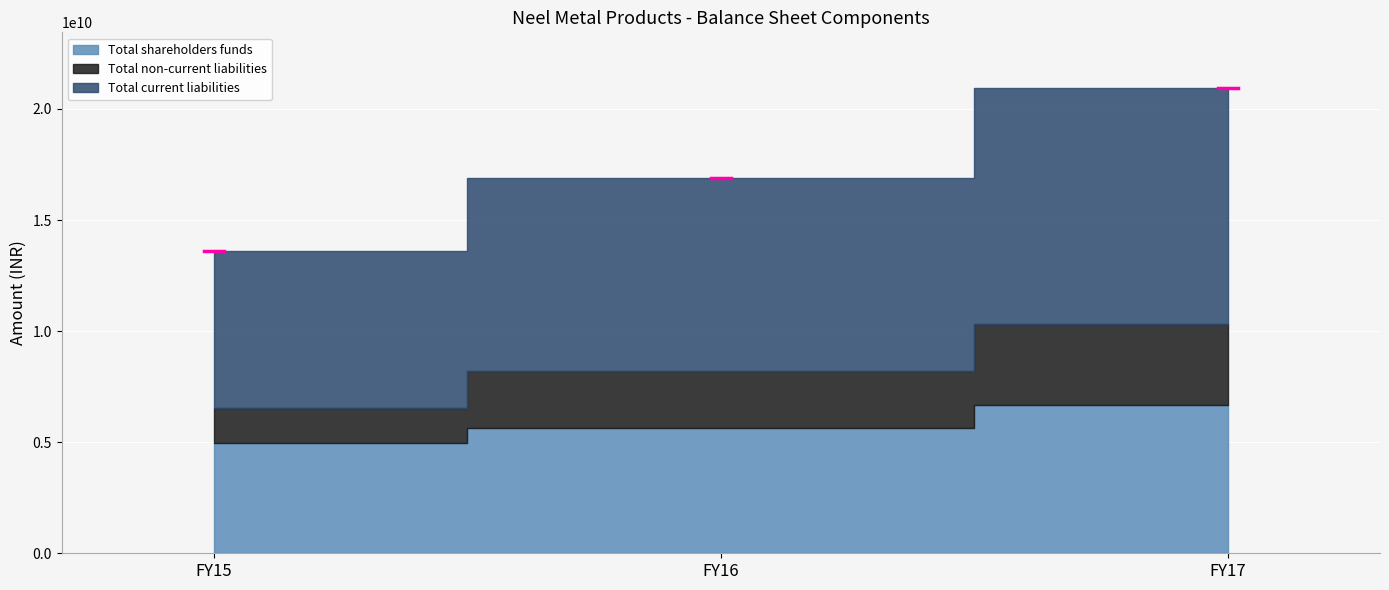

How many values in the Total shareholders funds series exceed 5638940000?

1